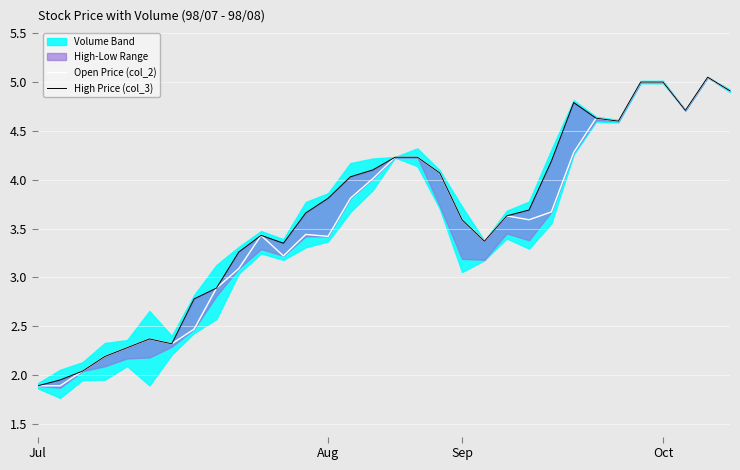

The Open Price (col_2) series shows 3.4 at Aug. True or false?

True